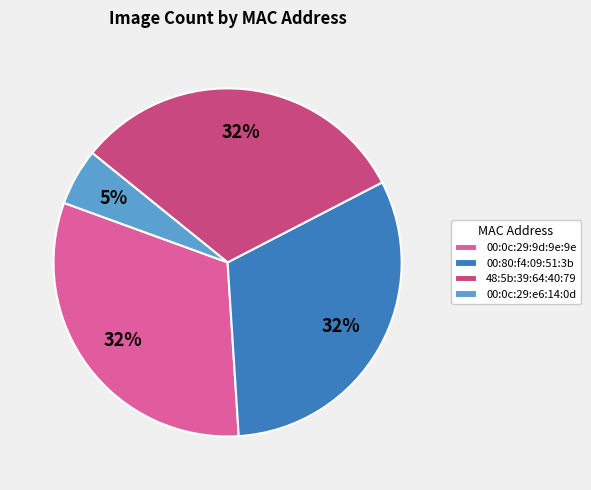

To the nearest percent, what is the combined percentage of 00:80:f4:09:51:3b and 00:0c:29:e6:14:0d?

37%